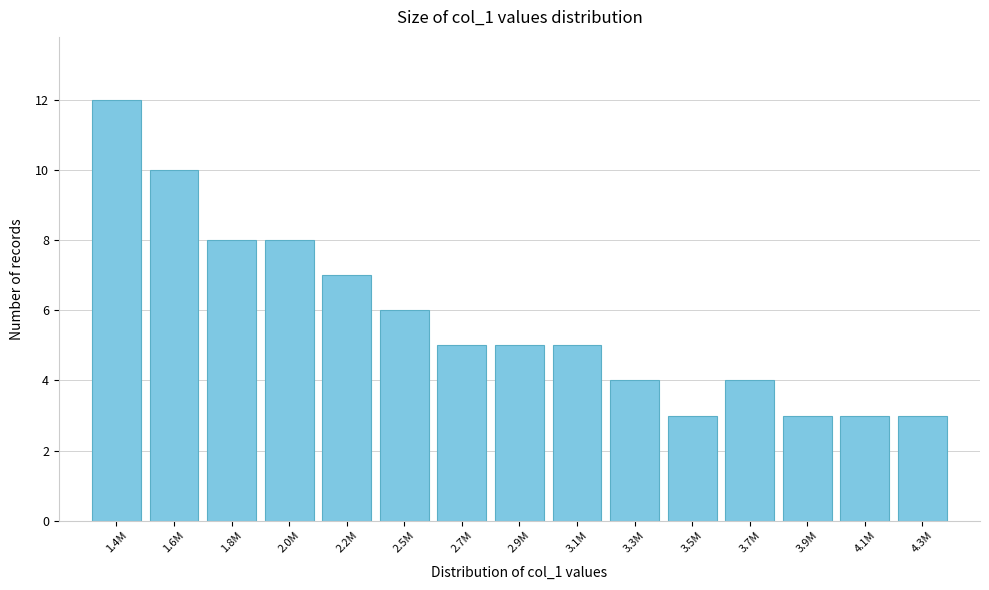

Reading right to left, extract all data points from this chart.

4.3M=3	4.1M=3	3.9M=3	3.7M=4	3.5M=3	3.3M=4	3.1M=5	2.9M=5	2.7M=5	2.5M=6	2.2M=7	2.0M=8	1.8M=8	1.6M=10	1.4M=12